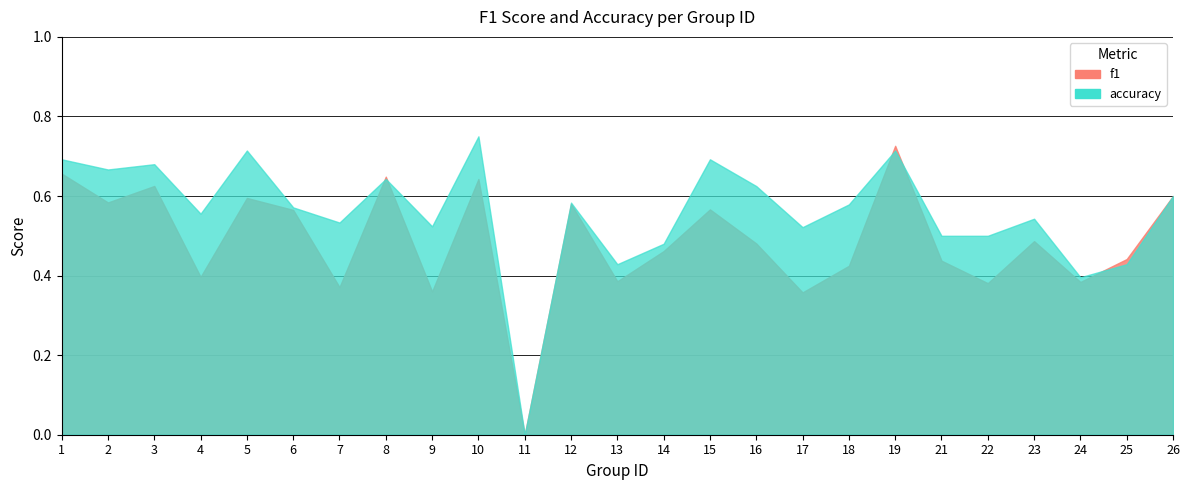

What is the total value across all series at 19?

1.4